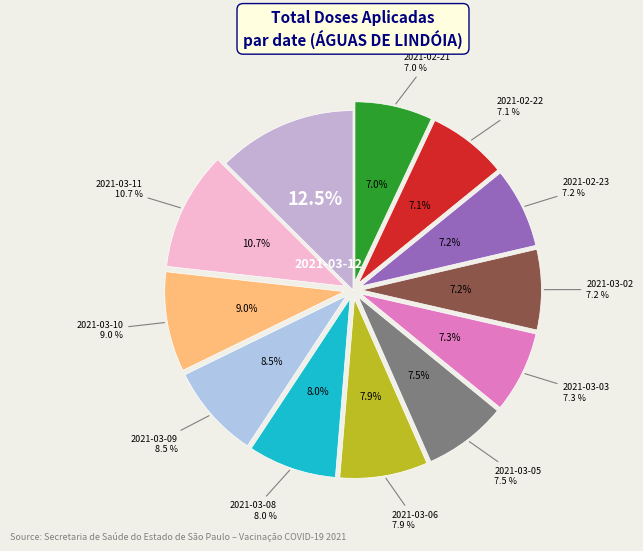

What is the total percentage of 2021-03-08 and 2021-03-03?

15.3%